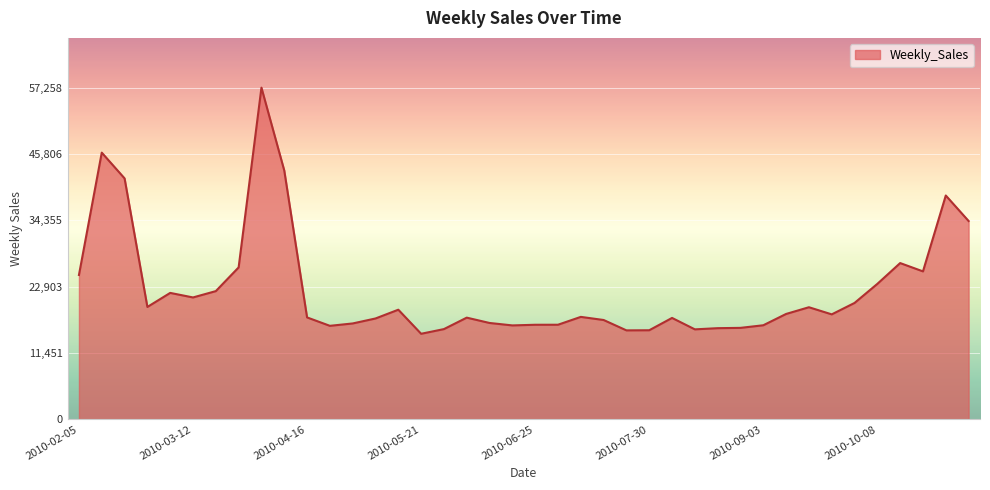

What is the greatest value displayed?

57258.4